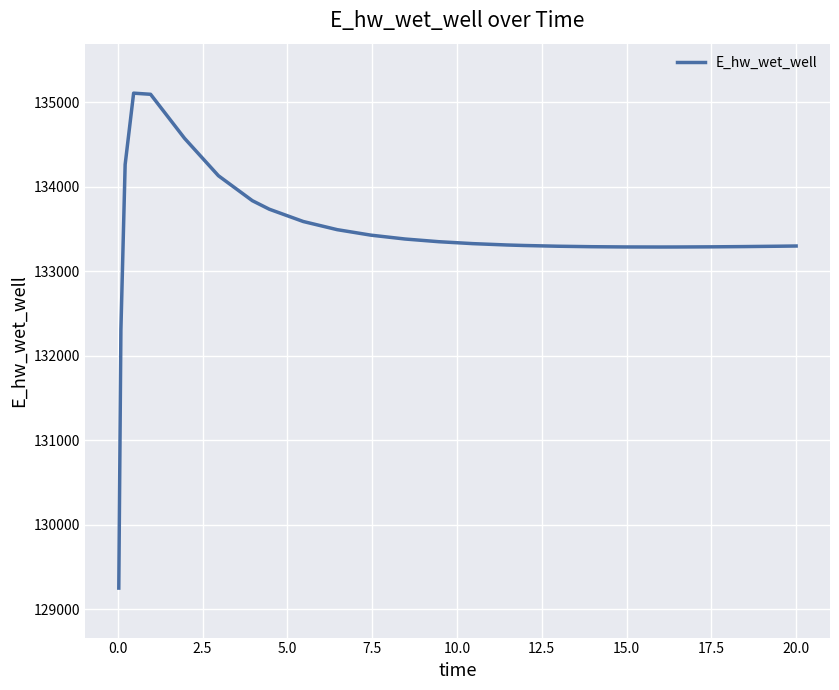

Count the number of data series in this chart.

1